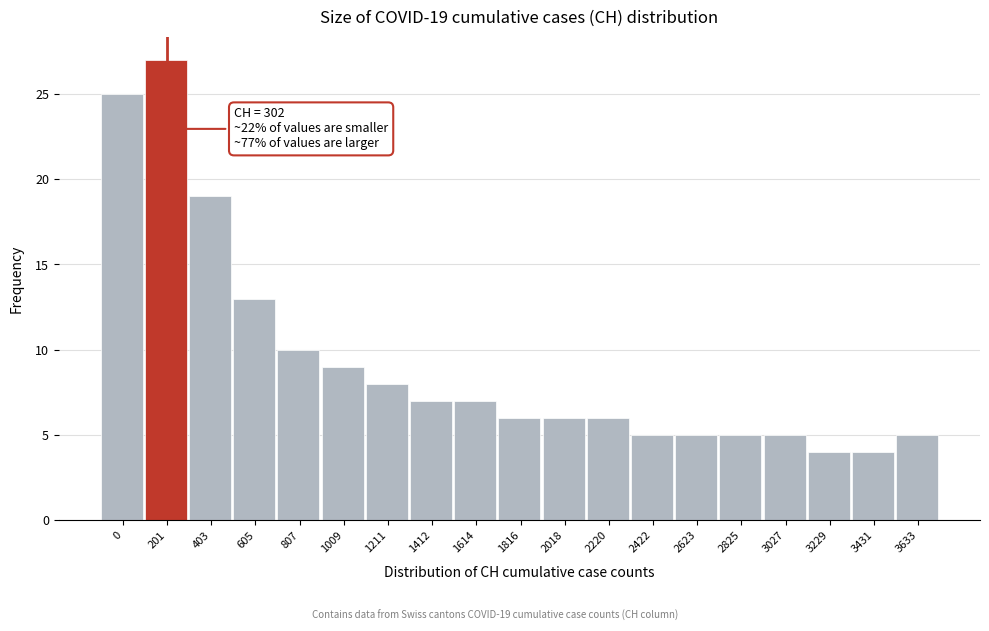

Reading right to left, what are all the values shown in this chart?

3633=5	3431=4	3229=4	3027=5	2825=5	2623=5	2422=5	2220=6	2018=6	1816=6	1614=7	1412=7	1211=8	1009=9	807=10	605=13	403=19	201=27	0=25